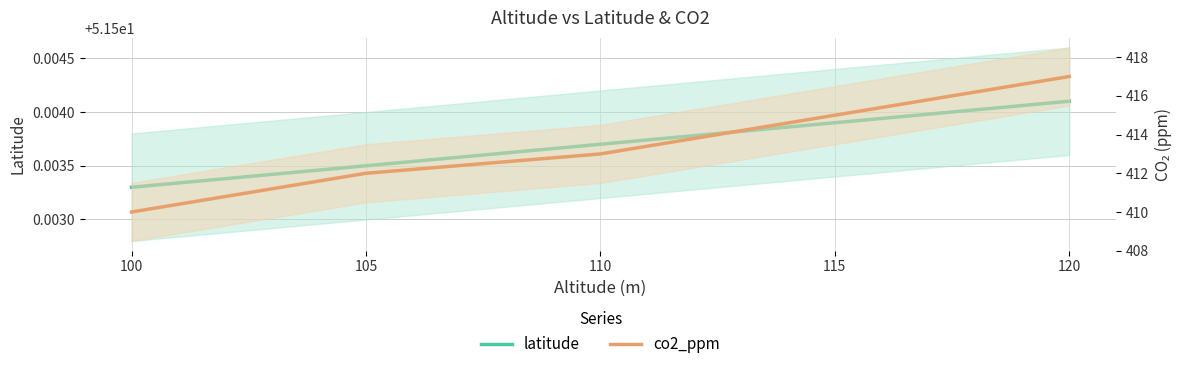

What is the sum of all latitude values?

257.5